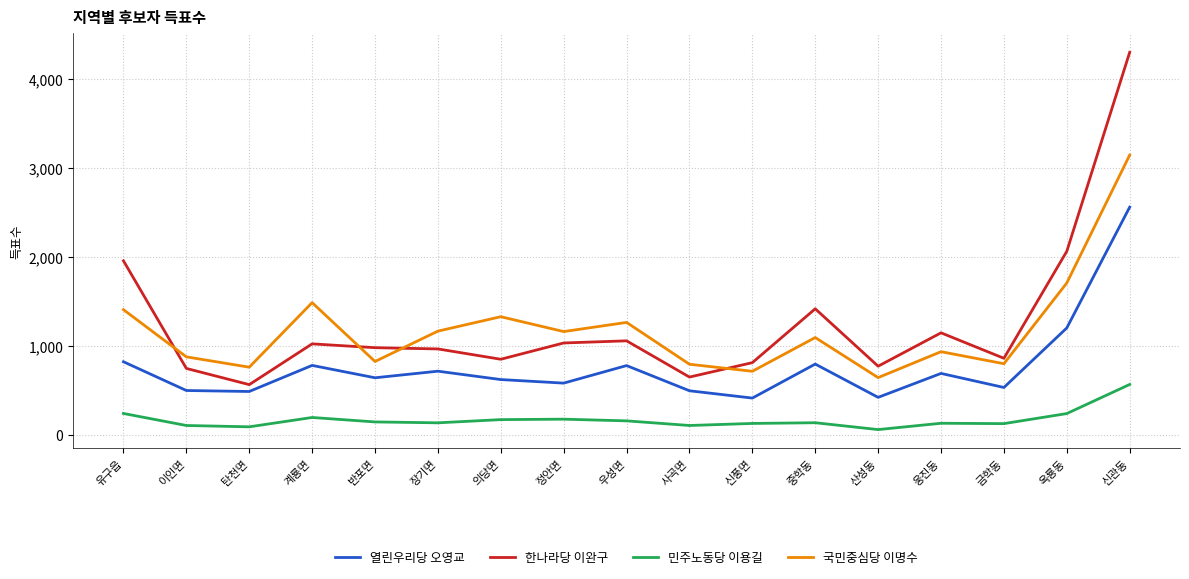

At 유구읍, list the series in order from largest to smallest.

한나라당 이완구, 국민중심당 이명수, 열린우리당 오영교, 민주노동당 이용길